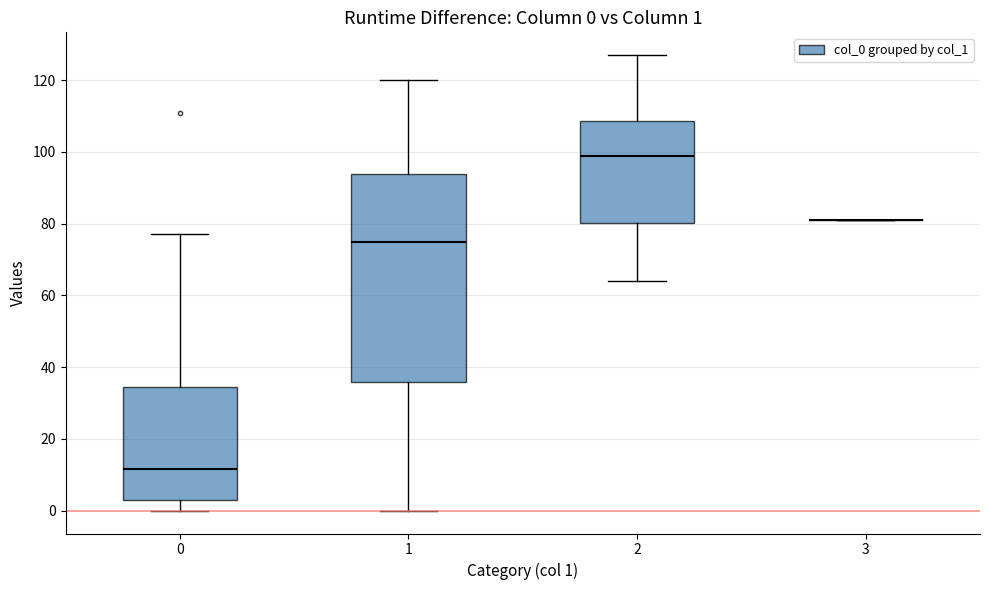

Comparing the boxes themselves (not the whiskers), which one is the tallest?

1